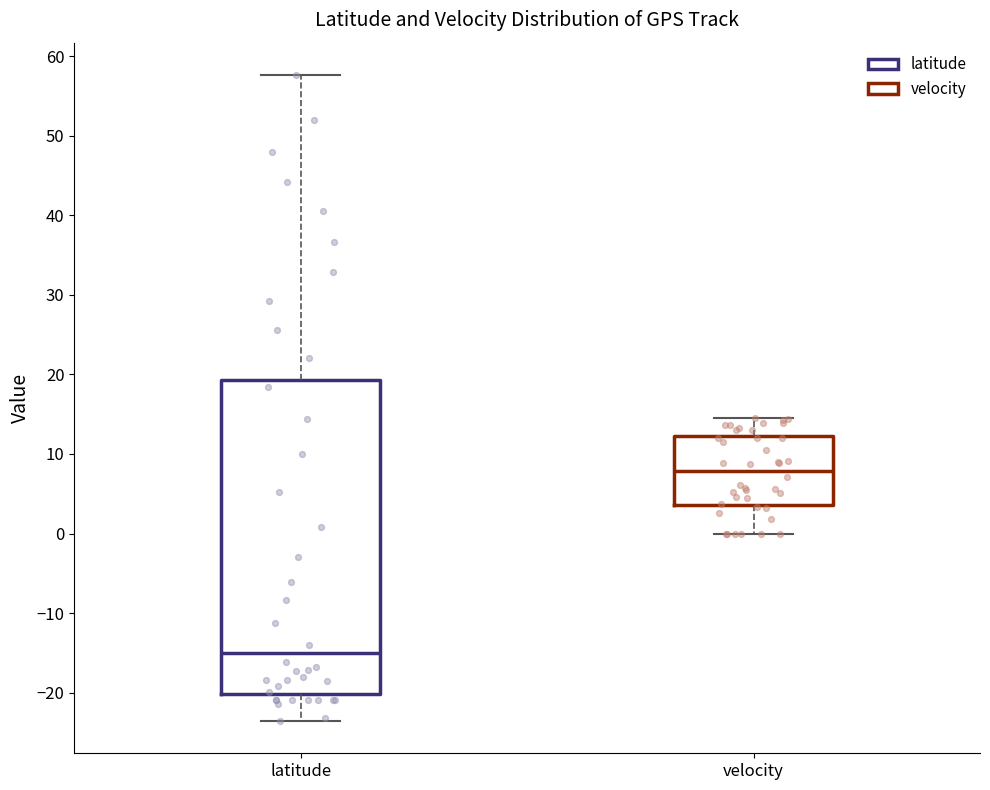

Reading left to right, transcribe this box plot: for each box, give where its median line is, the range the box spans, and where its two whiskers end, as read against the y-axis. The values are not printed on the chart, so give them approximately, as read against the axis.

latitude: median -15, box -20 to 19, whiskers -24 to 58
velocity: median 8, box 4 to 12, whiskers 0 to 15